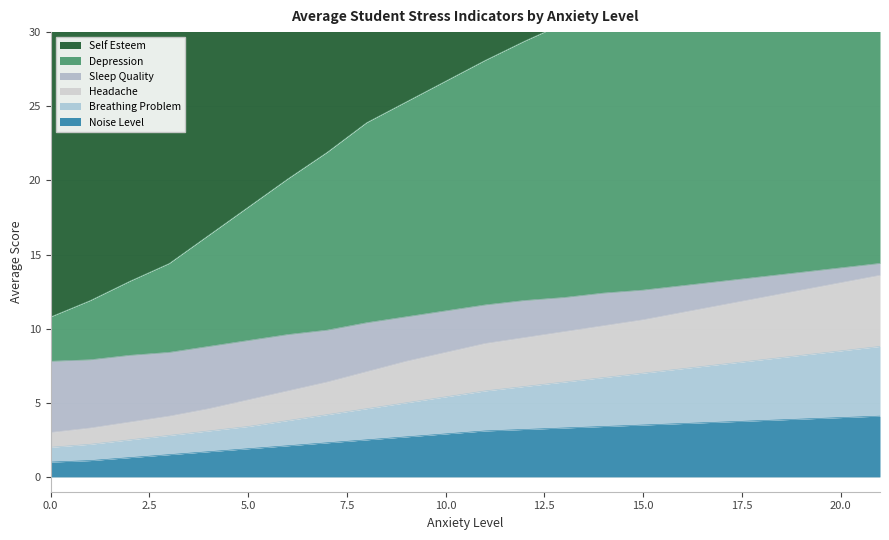

Is the value of depression at 13 greater than the value of noise_level at 7?

Yes